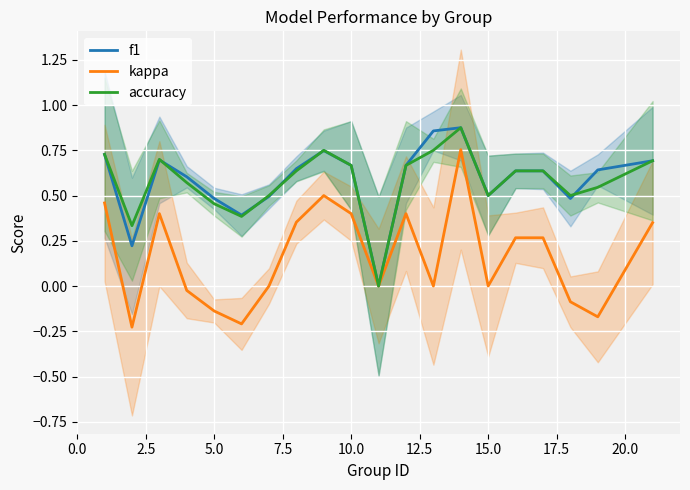

Where do f1 and accuracy first cross each other?

5.0 and 7.5